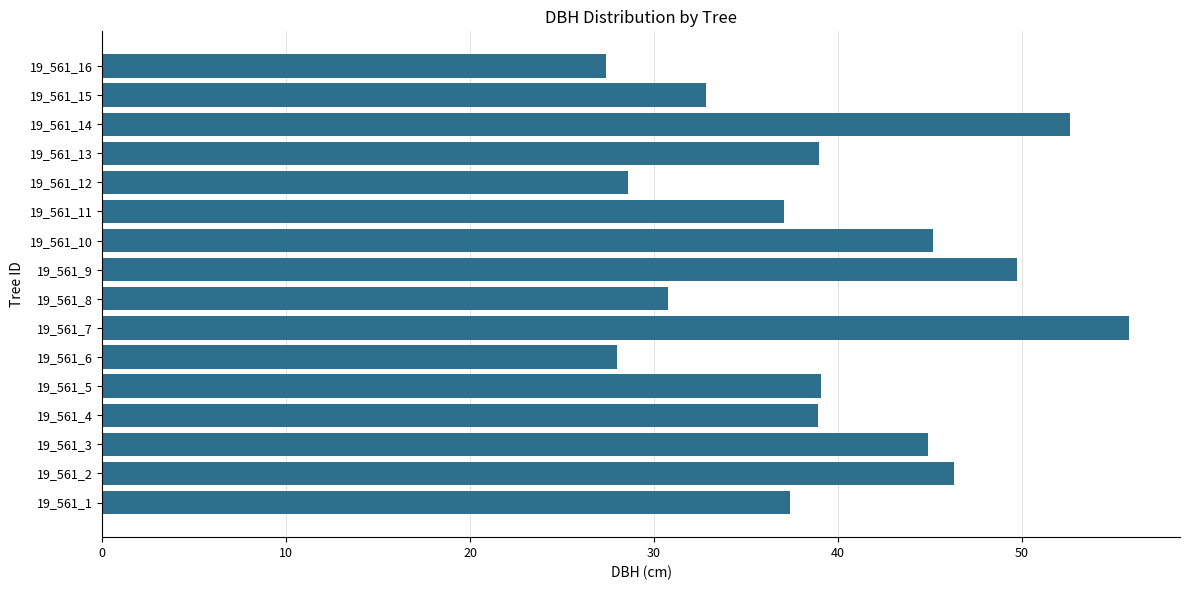

True or false: the data shows 28.6 at 19_561_12.

True